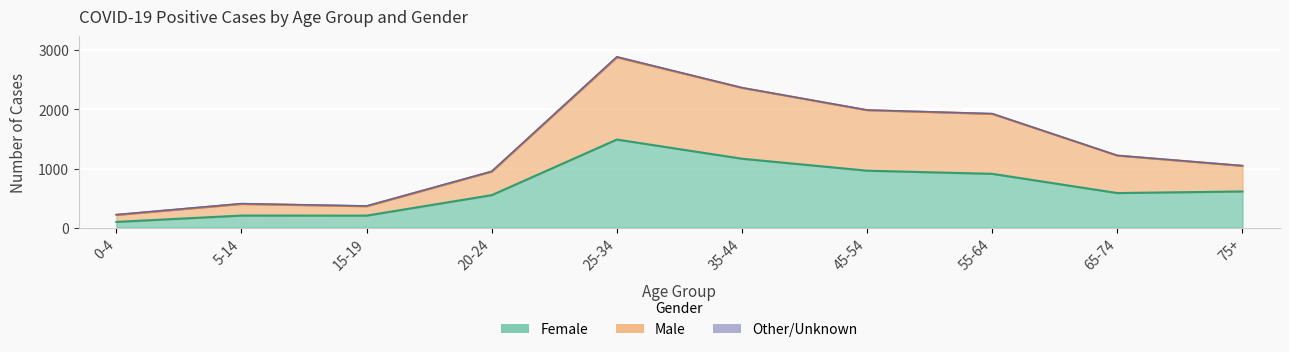

What is the minimum value shown in the chart?

98